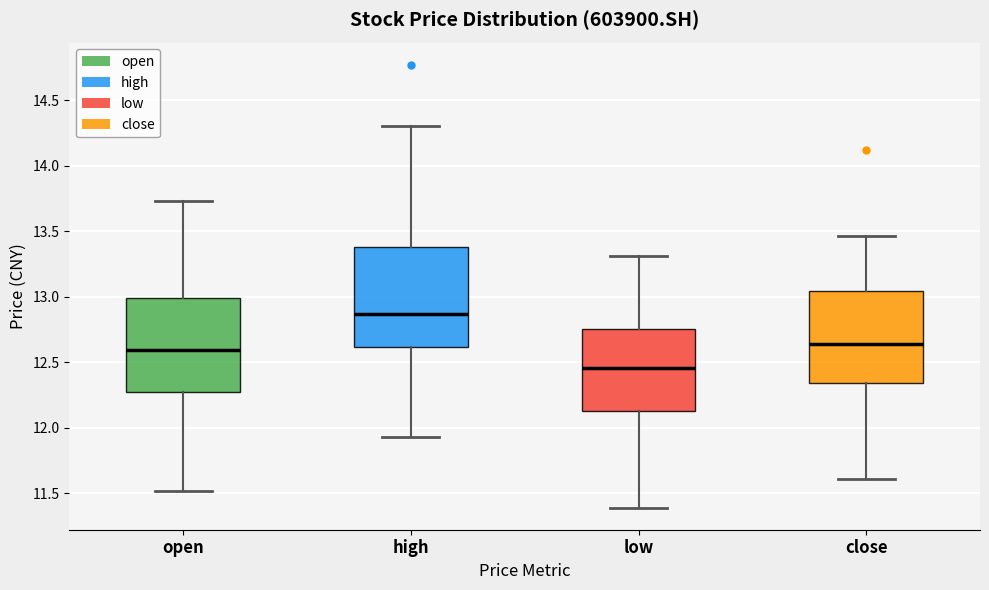

Which box has the highest median line?

high